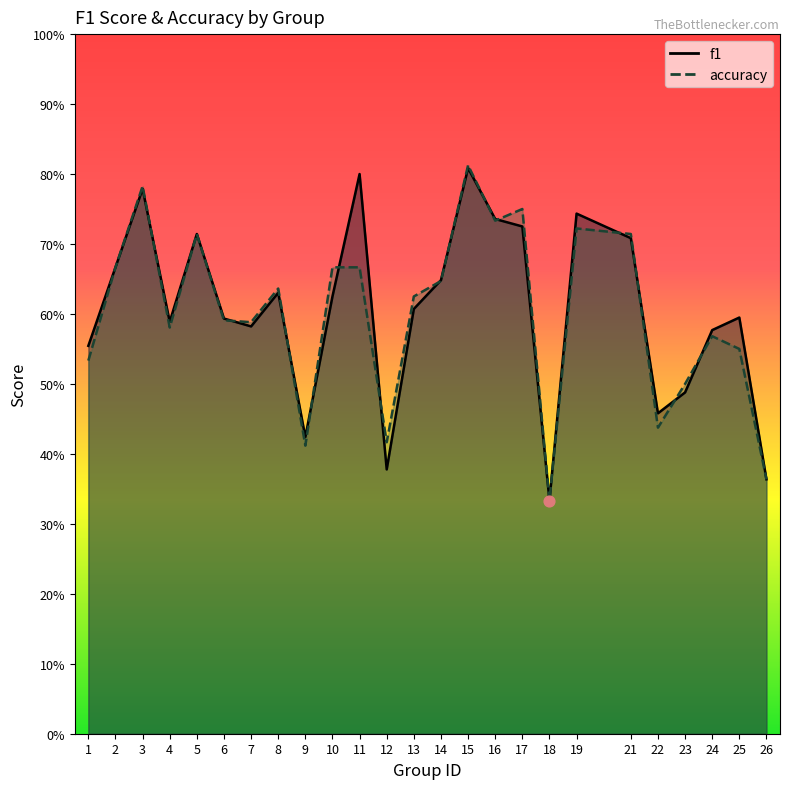

What is the total value across all series at 4?

1.2